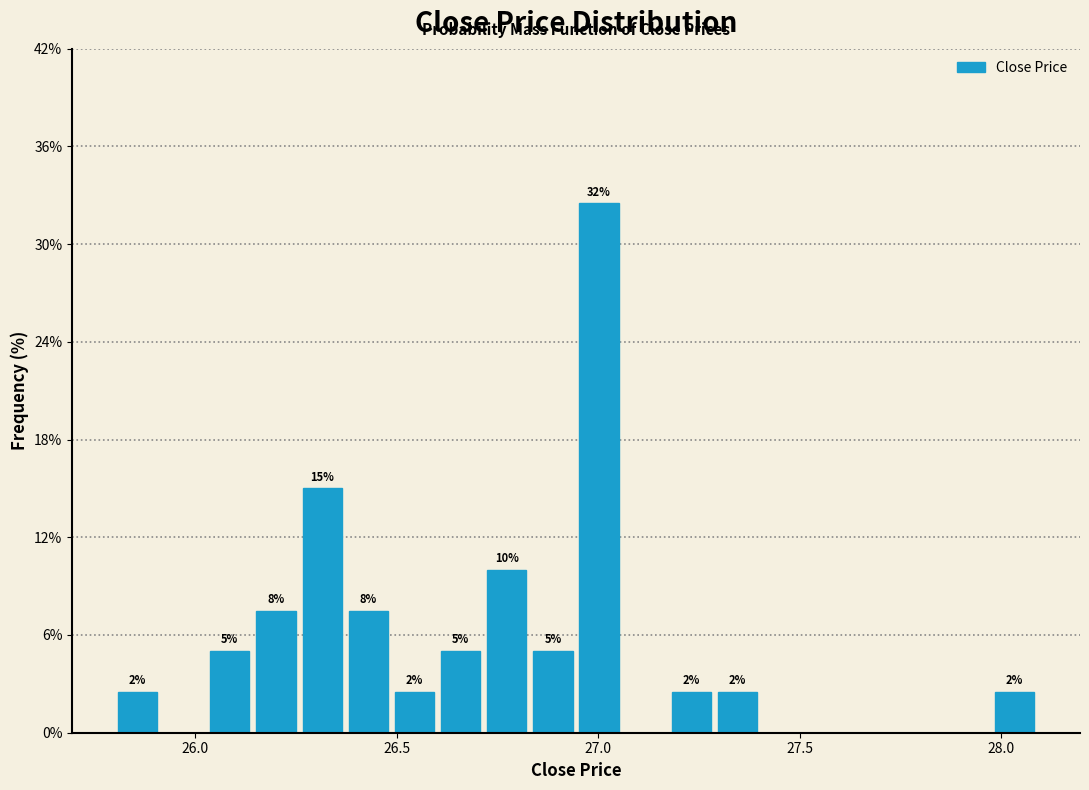

Read against the x-axis, roughly where is the centre of the tallest bar?

27.00